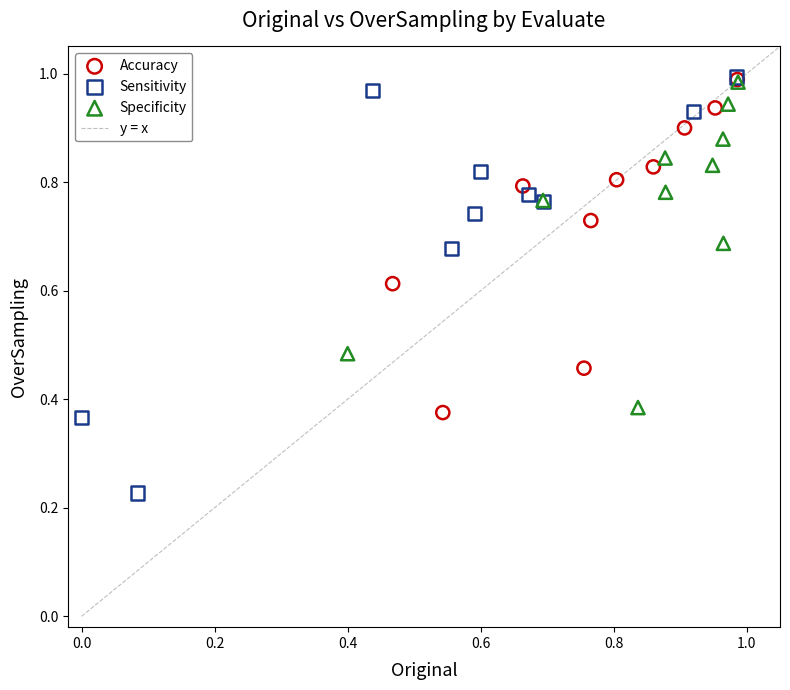

Which series reaches the minimum Y coordinate?

Sensitivity